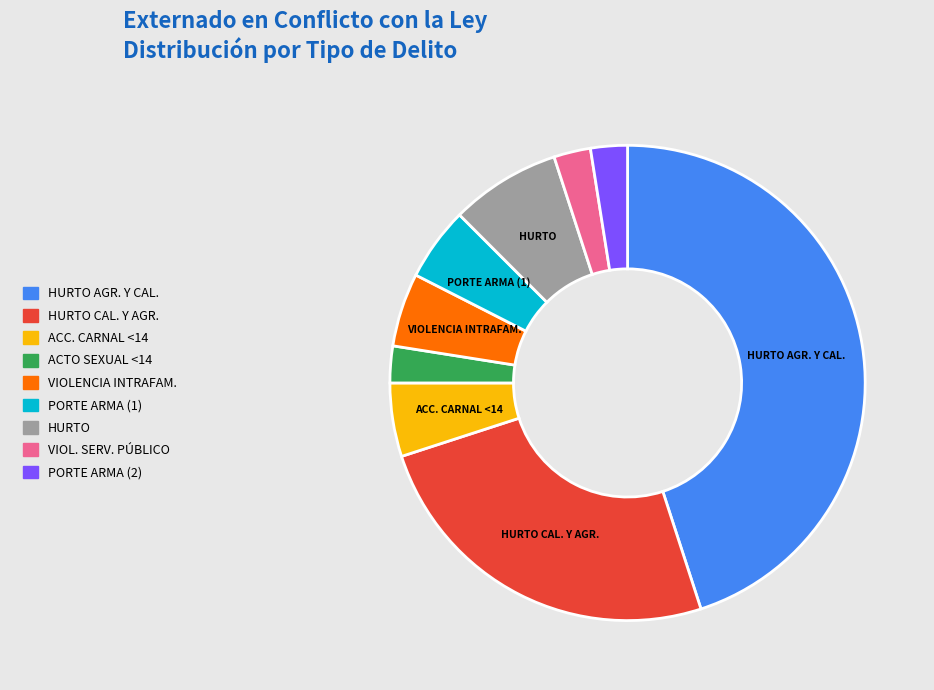

True or false: HURTO AGR. Y CAL. accounts for 45% of the total.

True